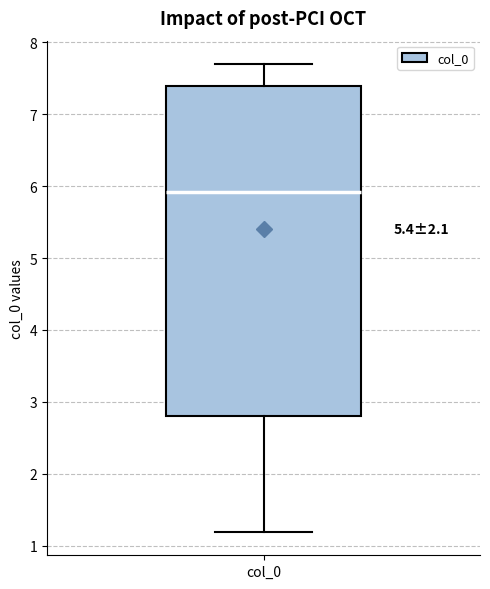

Transcribe this box plot: give where the median line is, the range the box spans, and where the two whiskers end, as read against the y-axis. The values are not printed on the chart, so give them approximately, as read against the axis.

median 5.9, box 2.8 to 7.4, whiskers 1.2 to 7.7